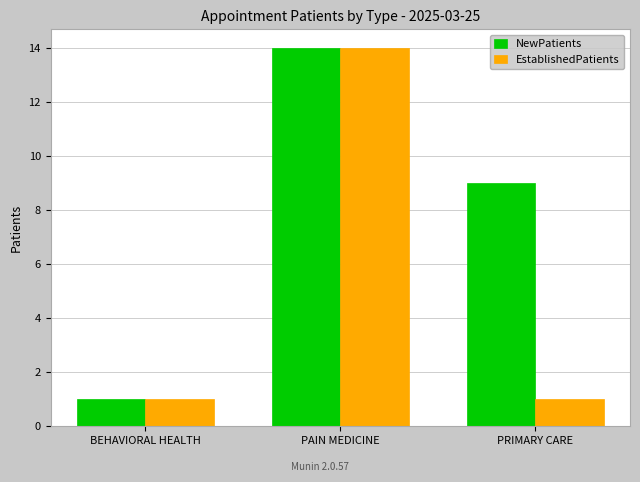

Count the EstablishedPatients values in the range 1 to 14.

3